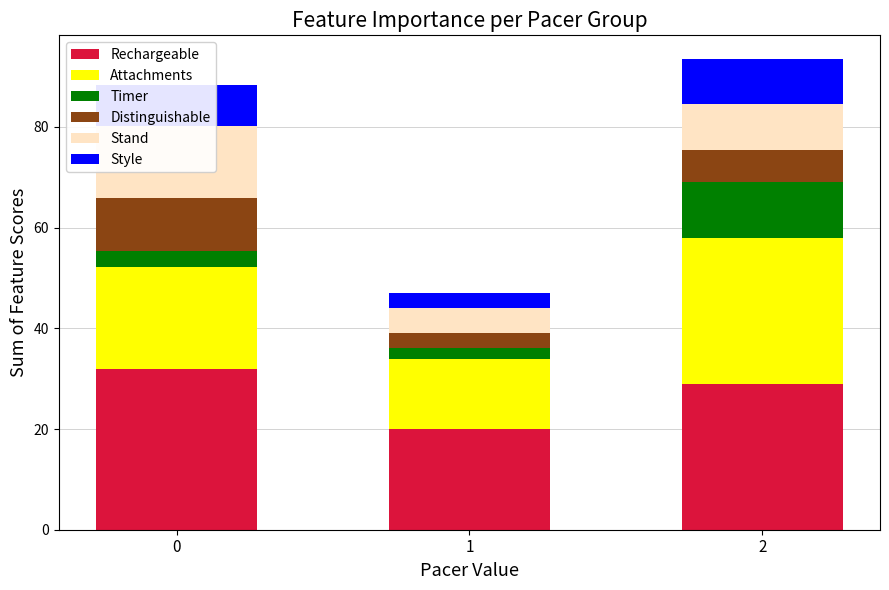

Which series has the widest spread of values?

Attachments